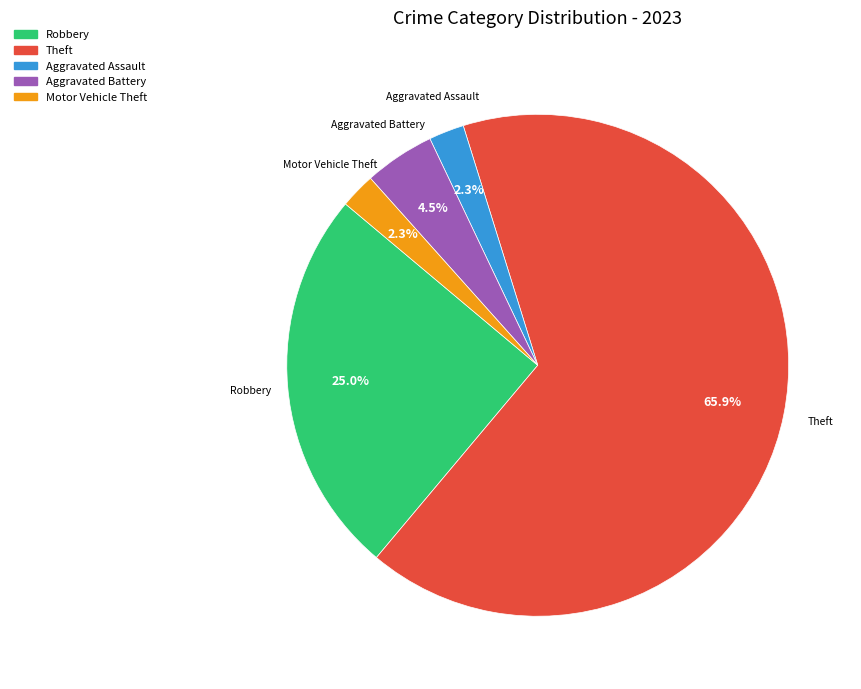

Does any single category account for the majority?

Yes